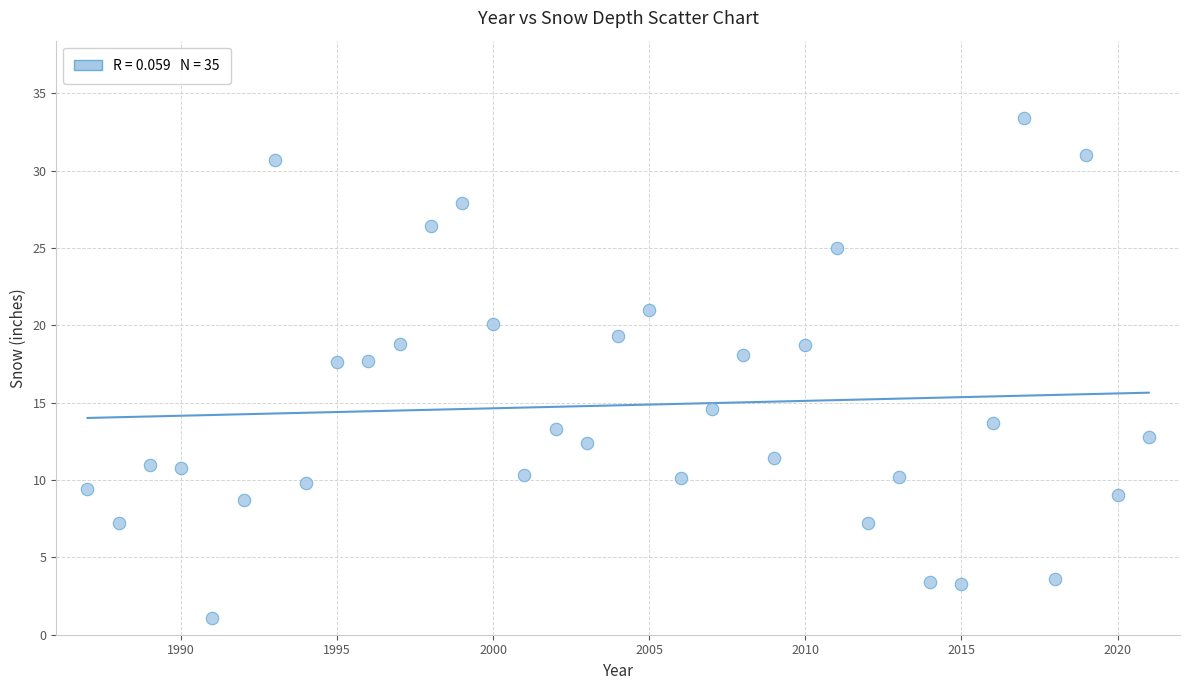

What is the range of X values (max minus min)?

34.0